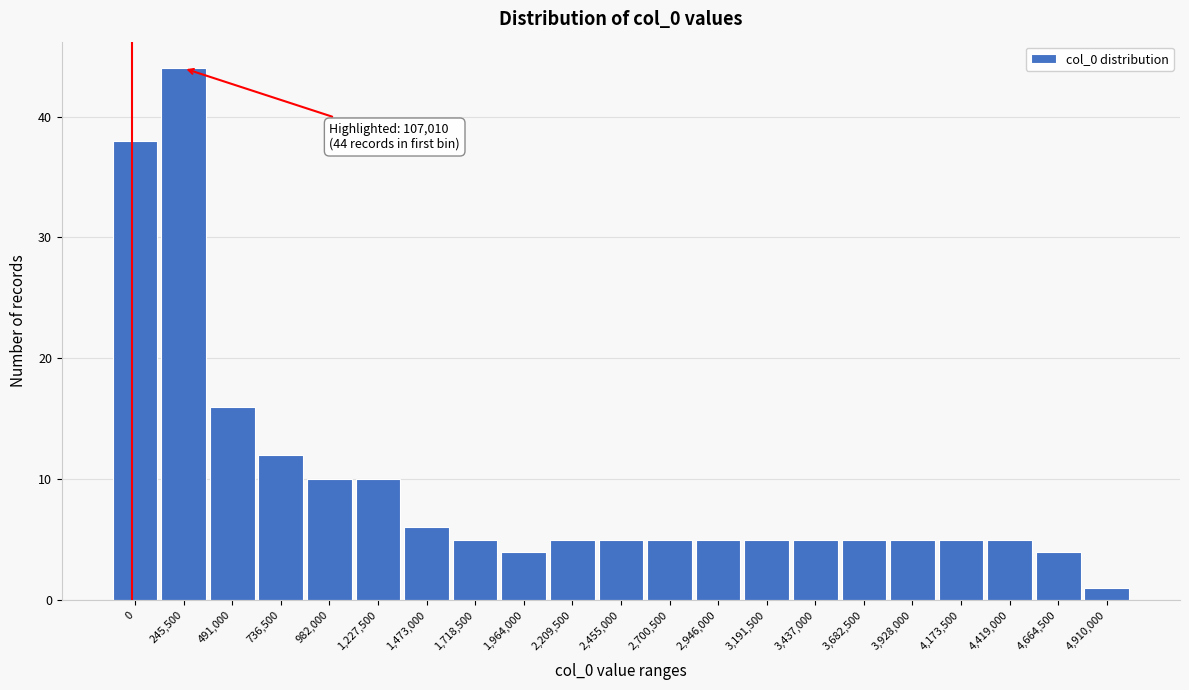

Reading right to left, transcribe all the data shown in this chart.

1	4	5	5	5	5	5	5	5	5	5	5	4	5	6	10	10	12	16	44	38